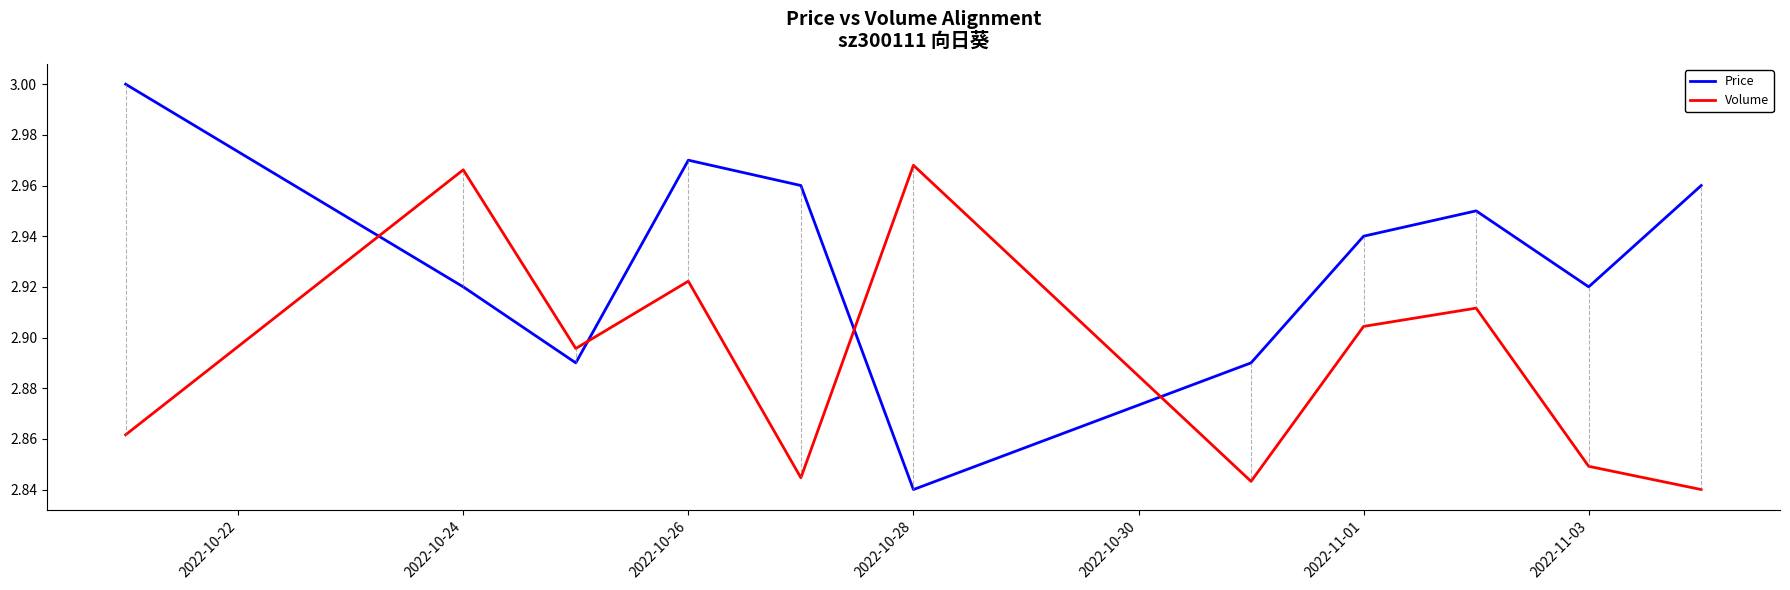

Which series has the largest range (max minus min)?

Price